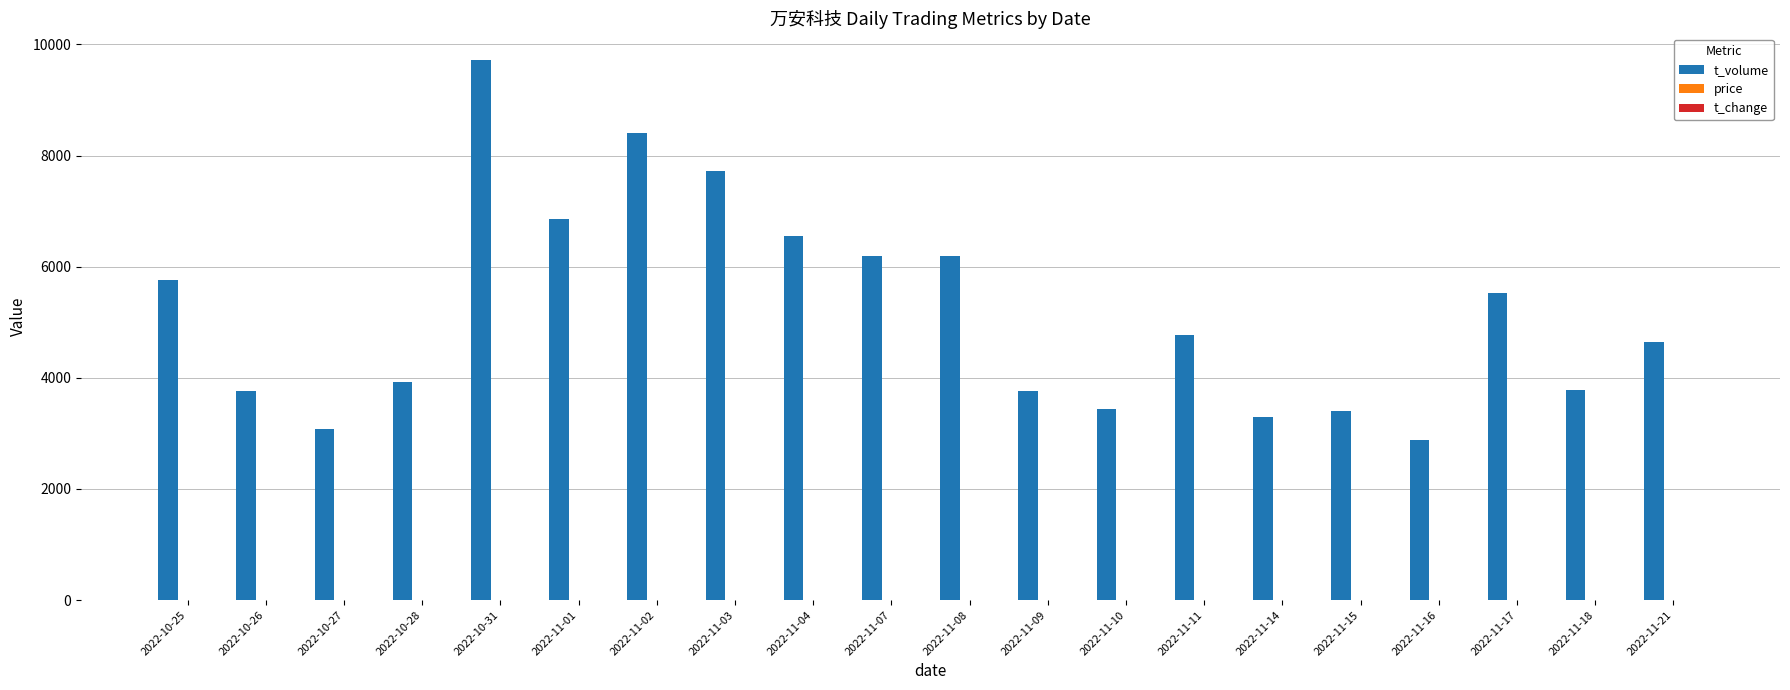

What is the total value across all series at 2022-11-15?

3410.5